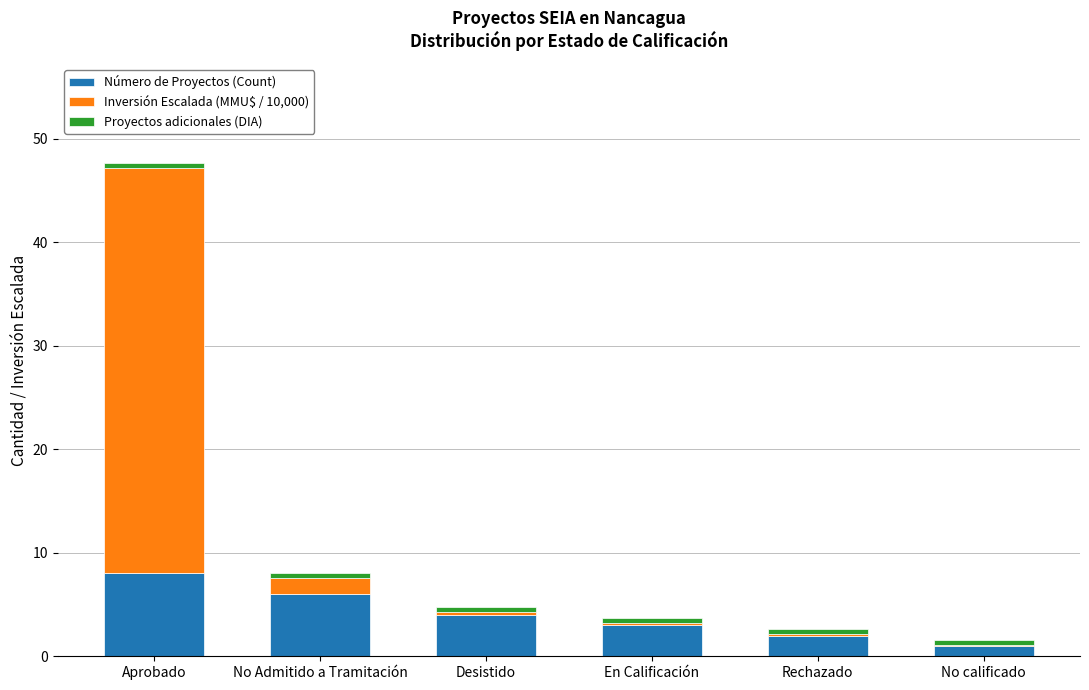

What is the maximum value for Número de Proyectos (Count)?

8.0